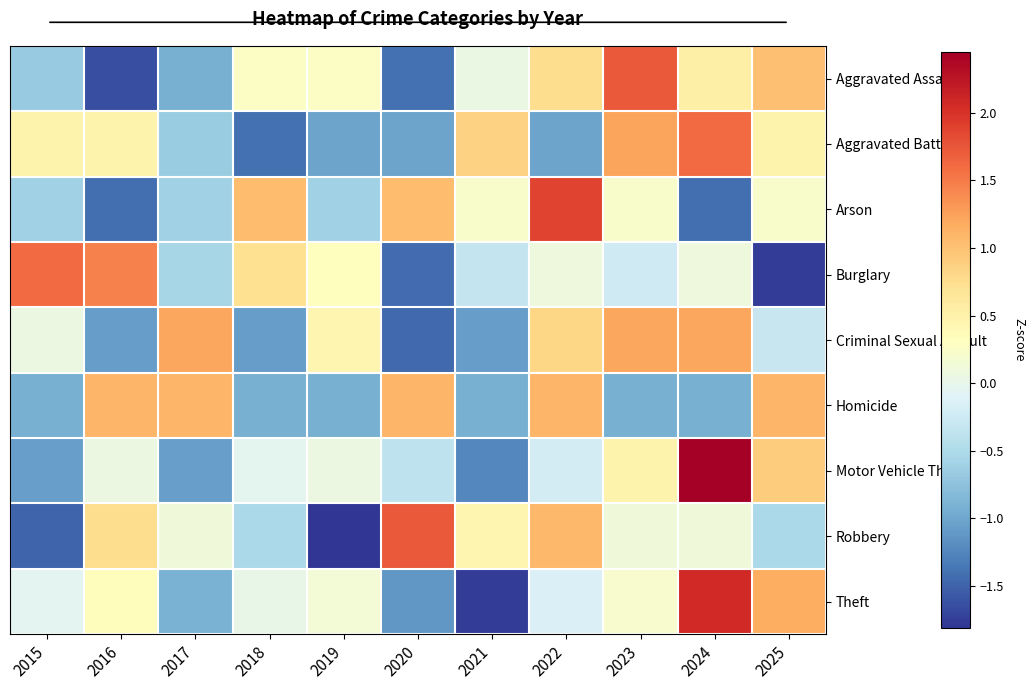

At which category is the sum across all series the highest?

2024